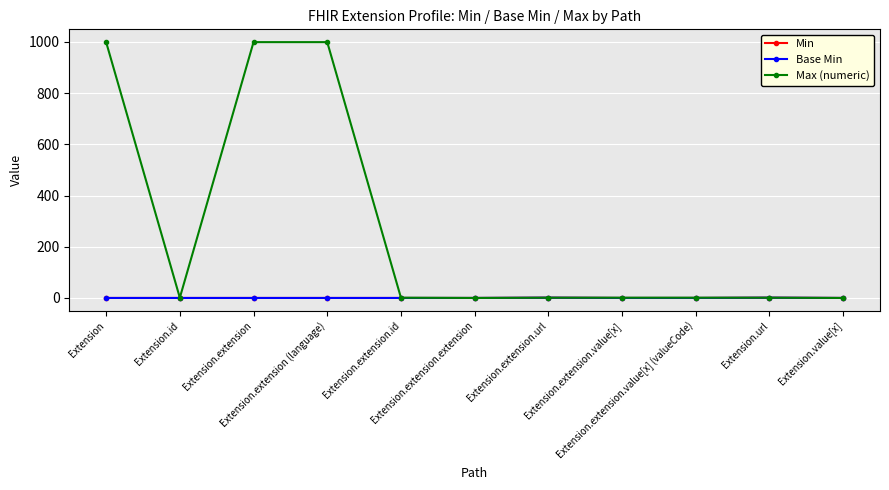

What is the sum of all Min values?

2